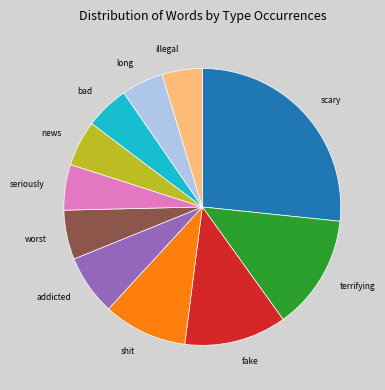

Does news represent more than half of the total?

No